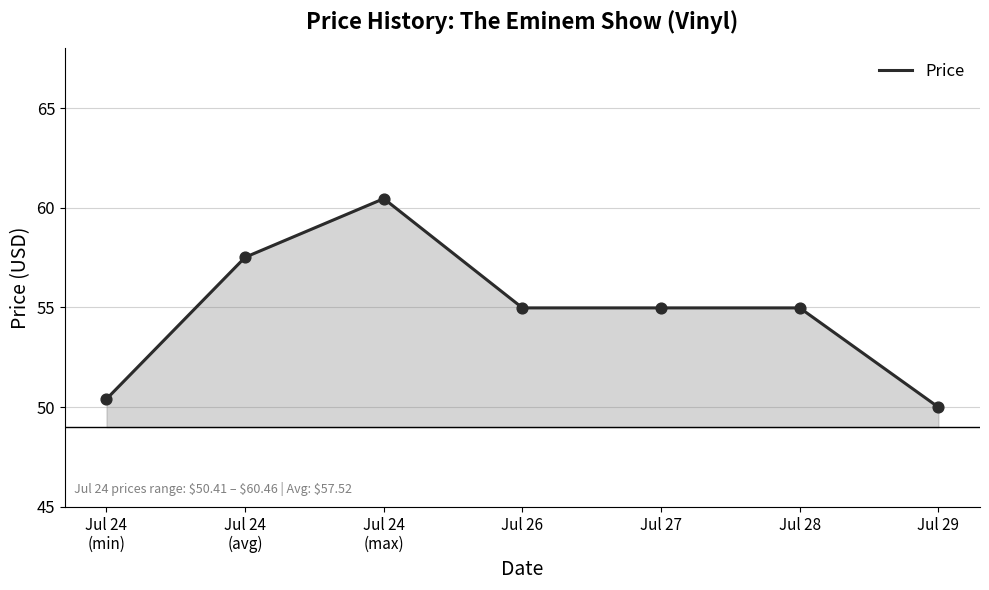

What is the change in value from Jul 24
(min) to Jul 27?

+4.6